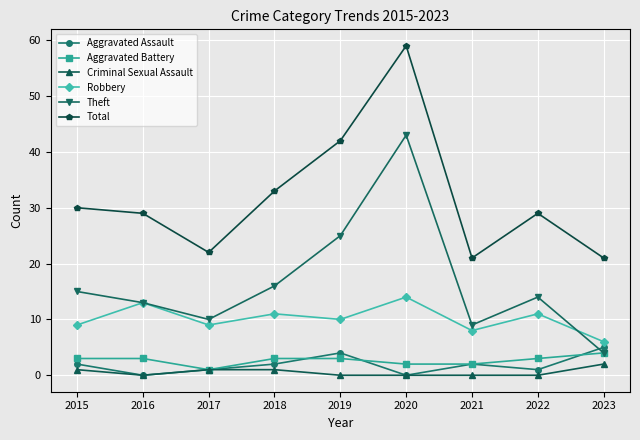

What is the total value across all series at 2021?

42